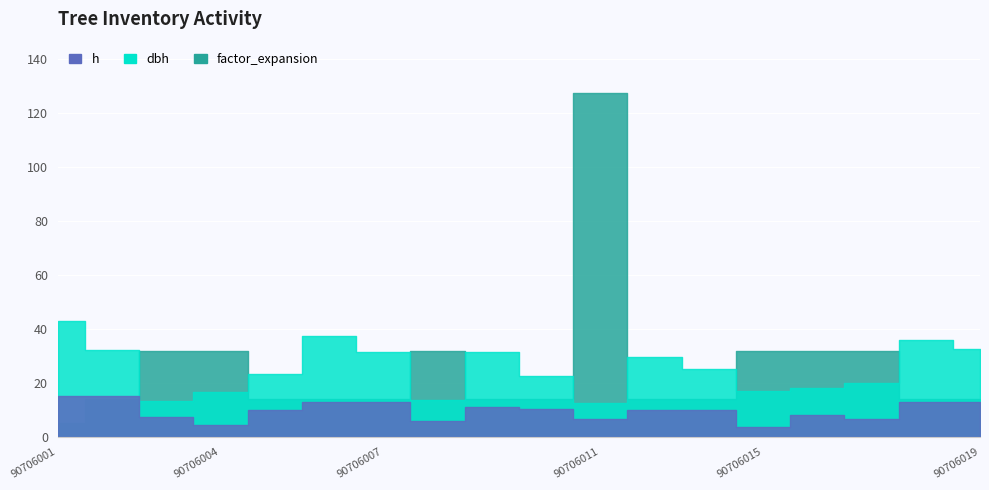

Reading left to right, what are all the values shown in this chart?

dbh: 90706001=43.1	90706002=32.2	90706003=13.2	90706004=16.8	90706005=23.2	90706006=37.5	90706007=31.6	90706008=13.8	90706009=31.6	90706010=22.6	90706011=12.4	90706013=29.6	90706014=25.2	90706015=17.1	90706016=18.2	90706017=20.1	90706018=36.0	90706019=32.7
h: 90706001=15.0	90706002=15.0	90706003=7.5	90706004=4.5	90706005=10.0	90706006=13.0	90706007=13.0	90706008=6.0	90706009=11.0	90706010=10.5	90706011=6.5	90706013=10.0	90706014=10.0	90706015=3.5	90706016=8.0	90706017=6.5	90706018=13.0	90706019=13.0
factor_expansion: 90706001=5.1	90706002=14.2	90706003=31.8	90706004=31.8	90706005=14.2	90706006=14.2	90706007=14.2	90706008=31.8	90706009=14.2	90706010=14.2	90706011=127.3	90706013=14.2	90706014=14.2	90706015=31.8	90706016=31.8	90706017=31.8	90706018=14.2	90706019=14.2